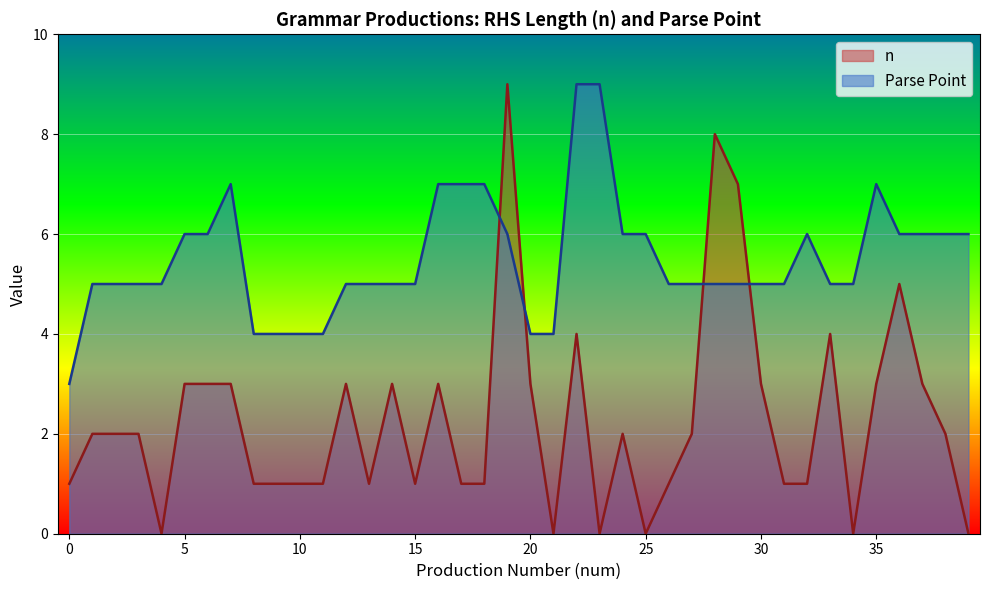

Reading left to right, what are all the values shown in this chart?

n: 0=1	1=2	2=2	3=2	4=0	5=3	6=3	7=3	8=1	9=1	10=1	11=1	12=3	13=1	14=3	15=1	16=3	17=1	18=1	19=9	20=3	21=0	22=4	23=0	24=2	25=0	26=1	27=2	28=8	29=7	30=3	31=1	32=1	33=4	34=0	35=3	36=5	37=3	38=2	39=0
Parse Point: 0=3	1=5	2=5	3=5	4=5	5=6	6=6	7=7	8=4	9=4	10=4	11=4	12=5	13=5	14=5	15=5	16=7	17=7	18=7	19=6	20=4	21=4	22=9	23=9	24=6	25=6	26=5	27=5	28=5	29=5	30=5	31=5	32=6	33=5	34=5	35=7	36=6	37=6	38=6	39=6